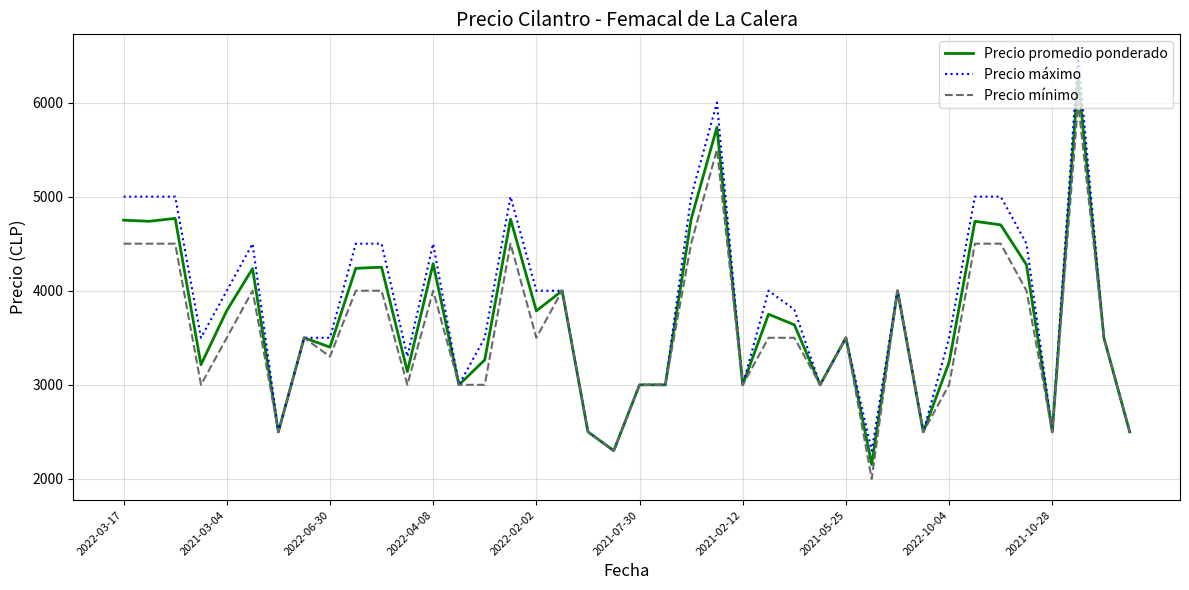

Which series has the largest range (max minus min)?

Precio máximo